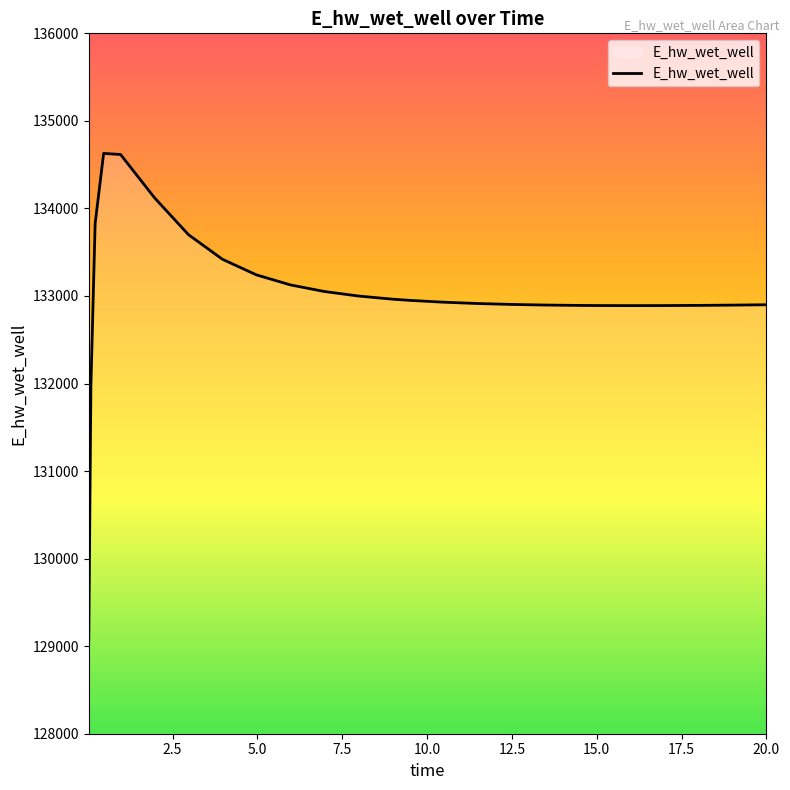

What is the greatest value displayed?

134628.5